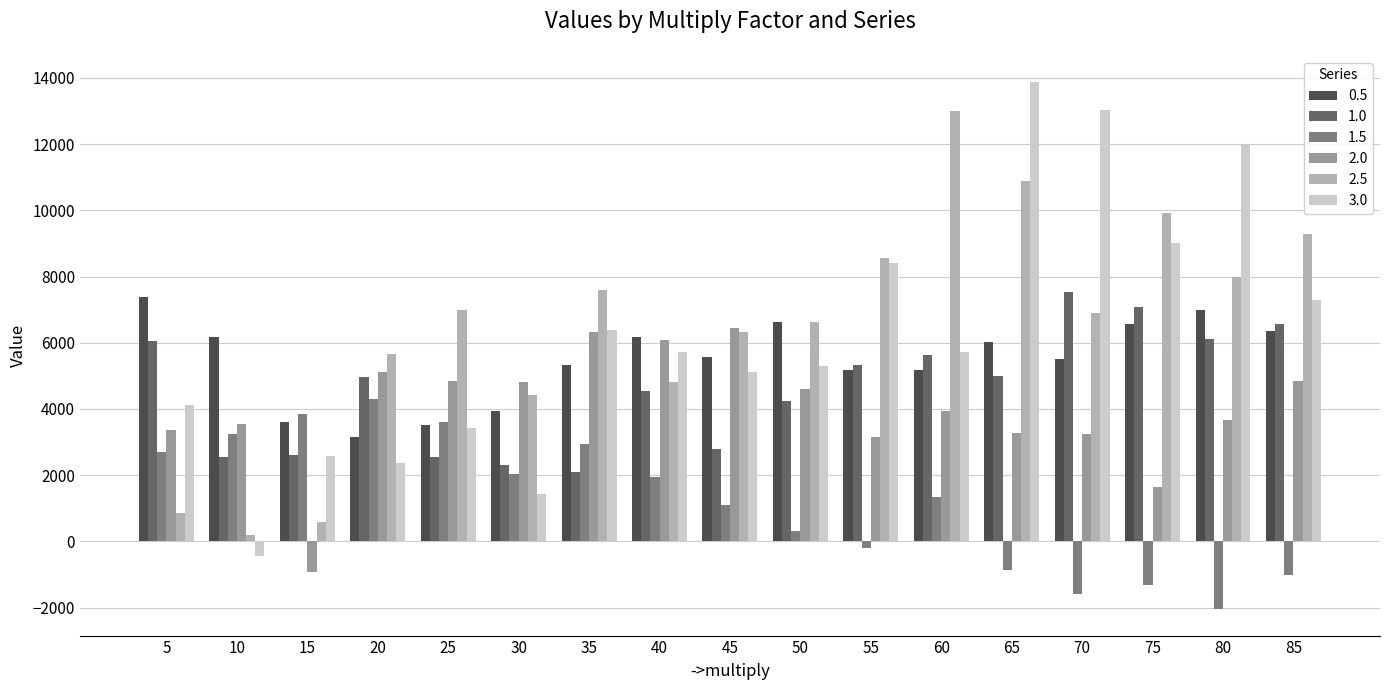

What is the difference between the 2.0 values at 45 and 75?

4800